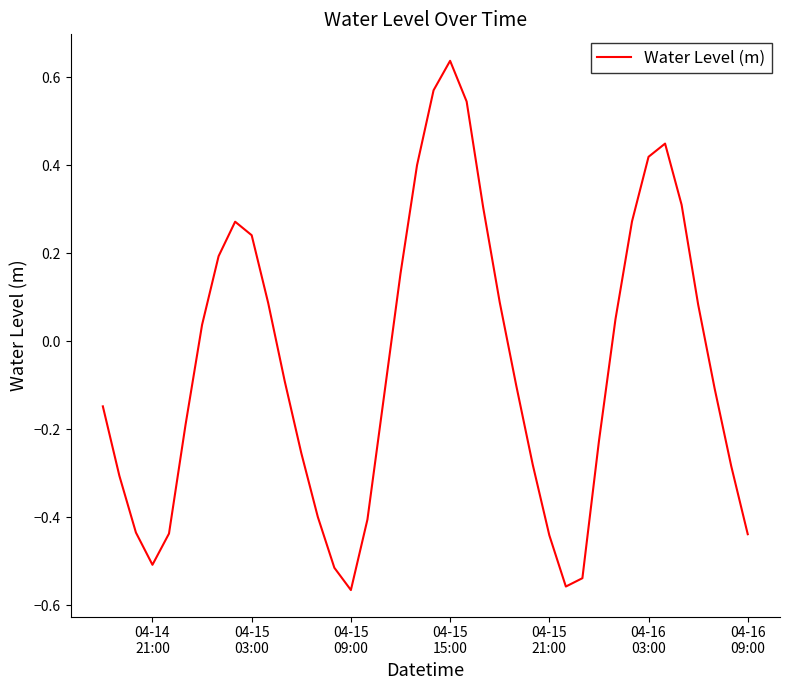

What is the difference between the maximum and minimum values?

1.2